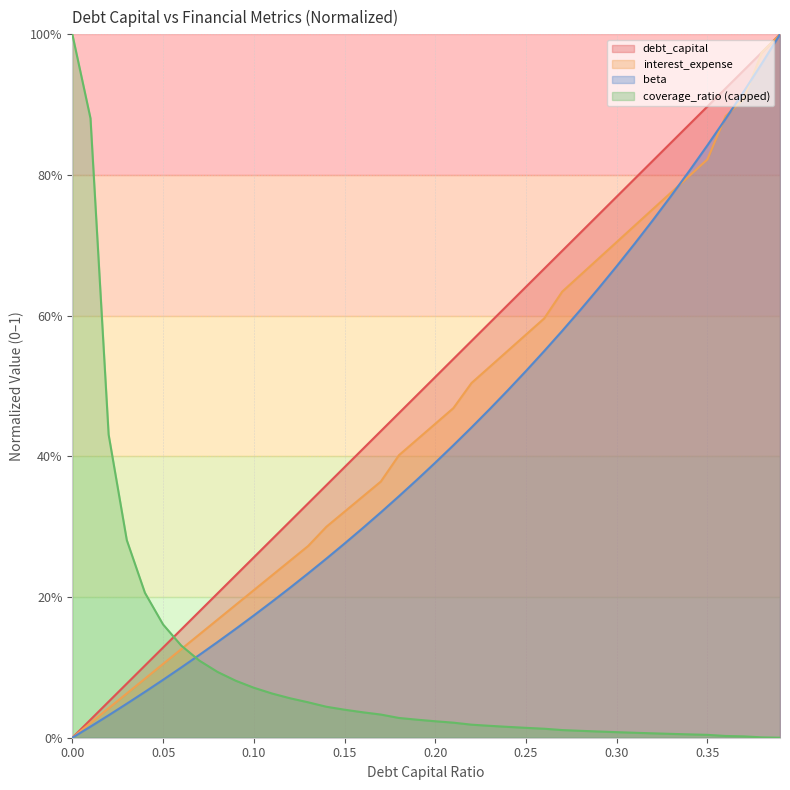

What is the maximum value for beta?

1.0